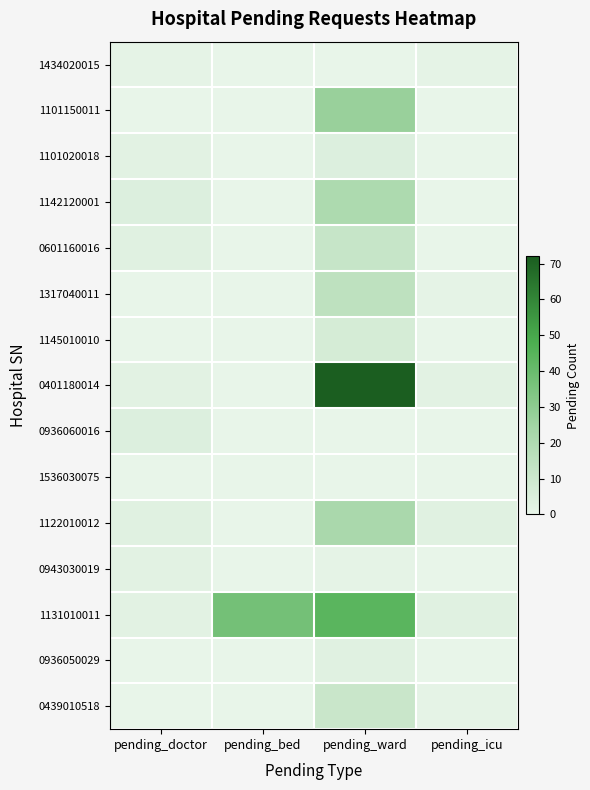

Reading left to right, extract all data points from this chart.

1434020015: pending_doctor=1	pending_bed=0	pending_ward=0	pending_icu=1
1101150011: pending_doctor=0	pending_bed=0	pending_ward=27	pending_icu=0
1101020018: pending_doctor=2	pending_bed=0	pending_ward=4	pending_icu=0
1142120001: pending_doctor=4	pending_bed=0	pending_ward=21	pending_icu=0
0601160016: pending_doctor=3	pending_bed=0	pending_ward=12	pending_icu=0
1317040011: pending_doctor=0	pending_bed=0	pending_ward=15	pending_icu=1
1145010010: pending_doctor=0	pending_bed=0	pending_ward=7	pending_icu=0
0401180014: pending_doctor=2	pending_bed=0	pending_ward=72	pending_icu=2
0936060016: pending_doctor=4	pending_bed=0	pending_ward=0	pending_icu=0
1536030075: pending_doctor=0	pending_bed=0	pending_ward=0	pending_icu=0
1122010012: pending_doctor=3	pending_bed=0	pending_ward=22	pending_icu=3
0943030019: pending_doctor=2	pending_bed=0	pending_ward=1	pending_icu=0
1131010011: pending_doctor=2	pending_bed=37	pending_ward=44	pending_icu=3
0936050029: pending_doctor=0	pending_bed=0	pending_ward=3	pending_icu=0
0439010518: pending_doctor=0	pending_bed=0	pending_ward=11	pending_icu=1